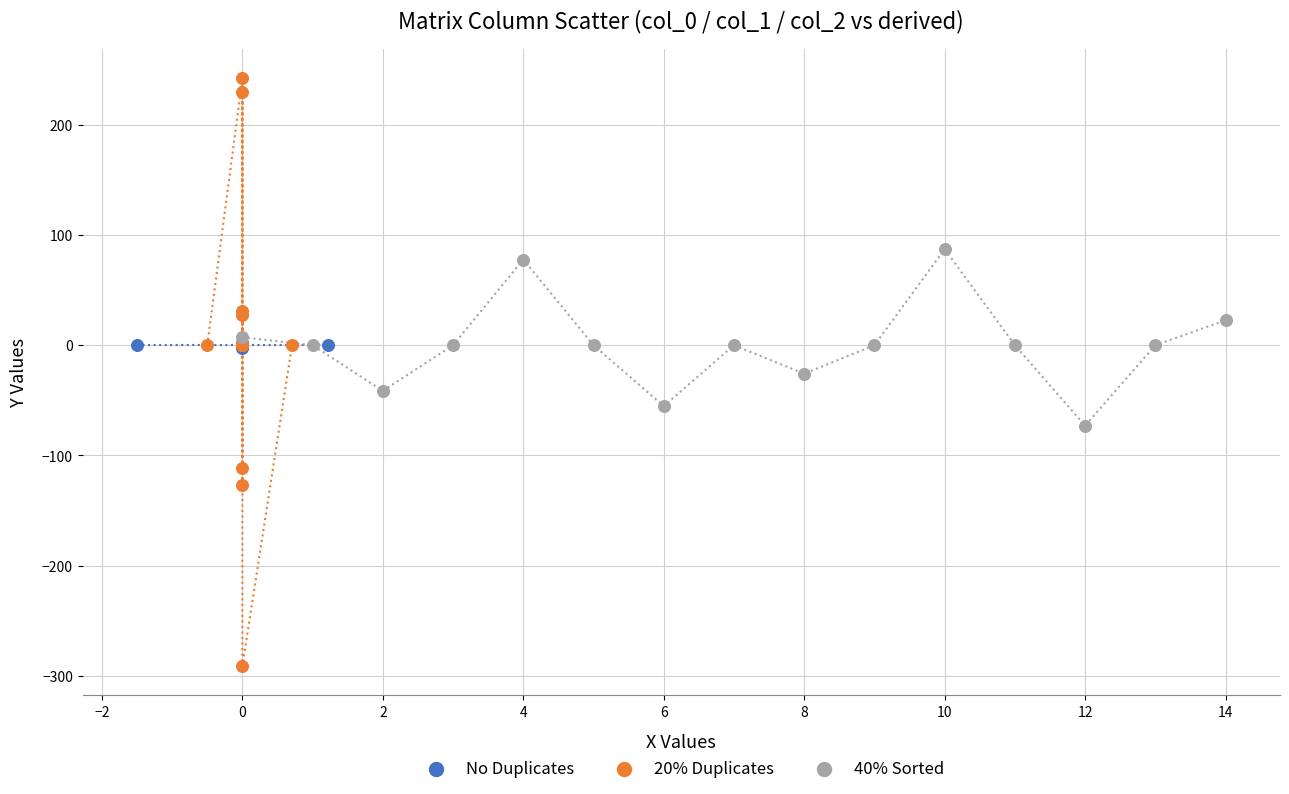

Which series reaches the minimum Y coordinate?

20% Duplicates